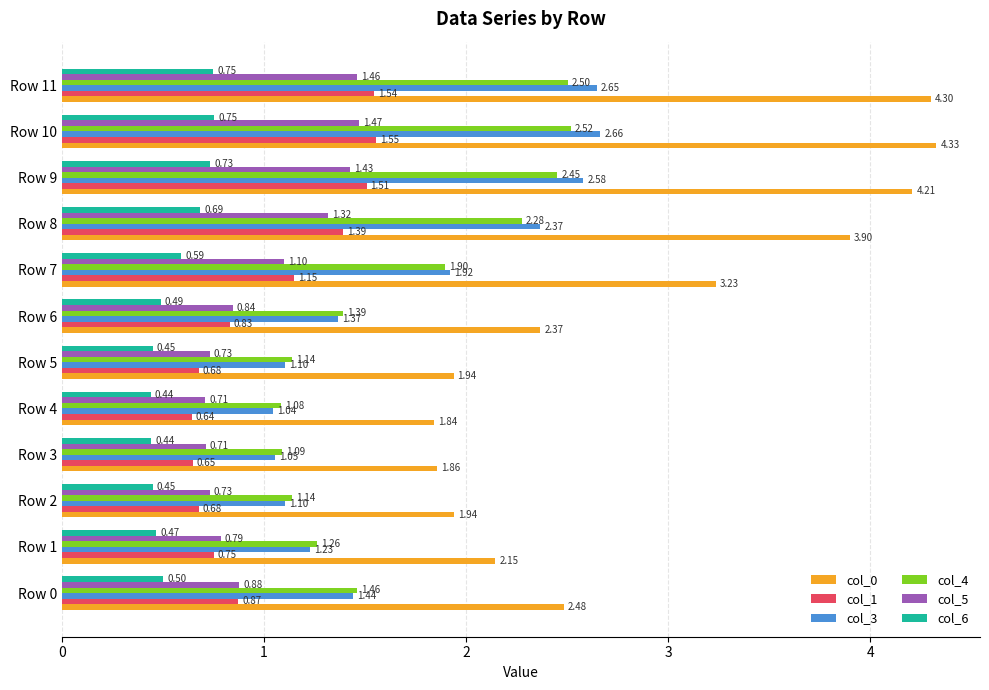

Rank the series by their maximum value, from lowest to highest.

col_6, col_5, col_1, col_4, col_3, col_0